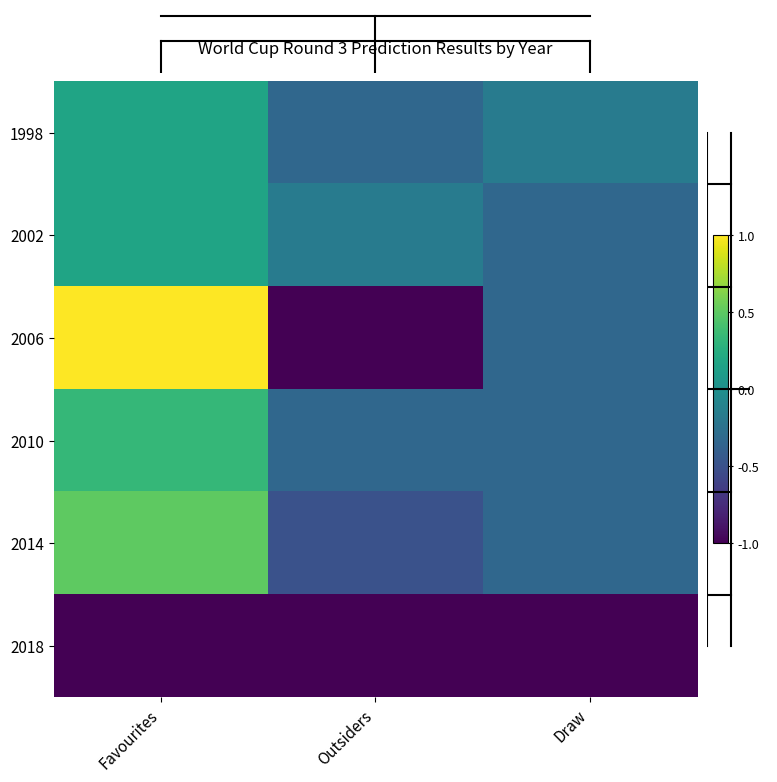

Which series has the largest total across all categories?

1998